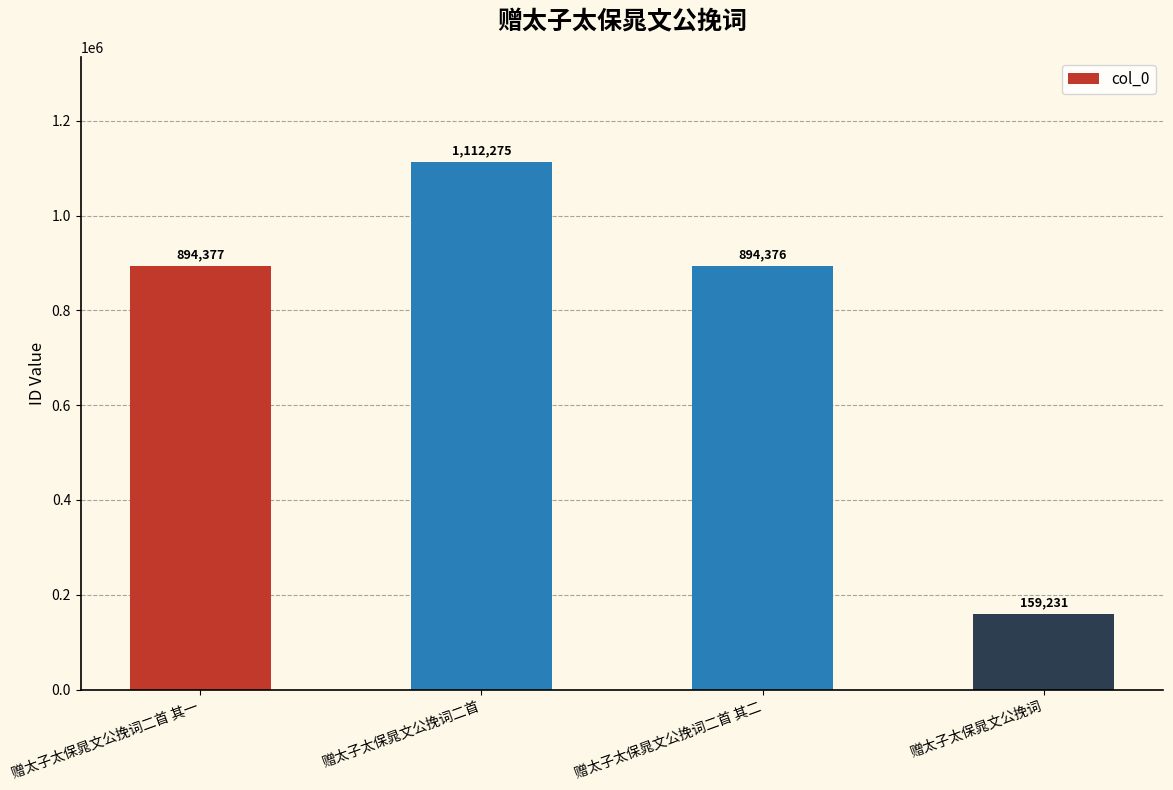

How many bars are there in total?

4